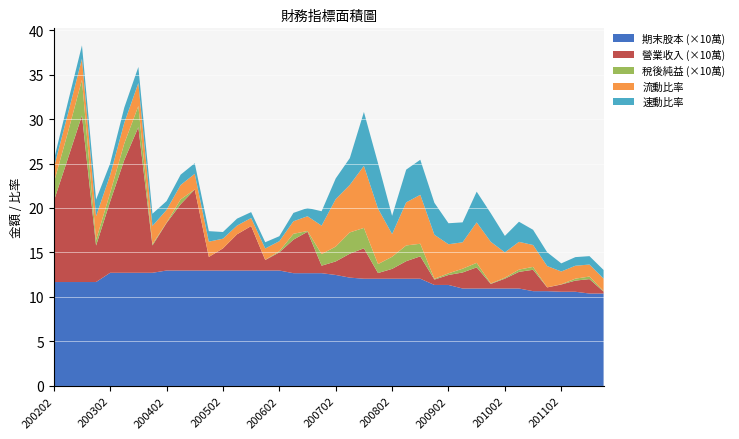

Reading left to right, list all the values displayed in this chart.

營業收入: 200202=908700.0	200203=1387694.0	200204=1871971.0	200301=410129.0	200302=801005.0	200303=1266635.0	200304=1636149.0	200401=307200.0	200402=533977.0	200403=745086.0	200404=910923.0	200501=152458.0	200502=248666.0	200503=407191.0	200504=499322.0	200601=117968.0	200602=204077.0	200603=376800.0	200604=465716.0	200701=84367.0	200702=152049.0	200703=269133.0	200704=342008.0	200801=64030.0	200802=110501.0	200803=197072.0	200804=251652.0	200901=60290.0	200902=111850.0	200903=180049.0	200904=237653.0	201001=51731.0	201002=110711.0	201003=186951.0	201004=240444.0	201101=42445.0	201102=81448.0	201103=125505.0	201104=162086.0	201201=21543.0
稅後純益: 200202=206035.0	200203=293472.0	200204=400782.0	200301=63395.0	200302=97653.0	200303=185933.0	200304=237873.0	200401=15434.0	200402=4102.0	200403=54315.0	200404=-60026.0	200501=-22460.0	200502=-174040.0	200503=-233072.0	200504=-429605.0	200601=1794.0	200602=12375.0	200603=65730.0	200604=8147.0	200701=129851.0	200702=166823.0	200703=239272.0	200704=228835.0	200801=100539.0	200802=136112.0	200803=176981.0	200804=141315.0	200901=8617.0	200902=18577.0	200903=42265.0	200904=50660.0	201001=5120.0	201002=10363.0	201003=25424.0	201004=32480.0	201101=-1953.0	201102=2527.0	201103=21789.0	201104=28609.0	201201=5464.0
期末股本: 200202=1168000.0	200203=1168000.0	200204=1168000.0	200301=1168000.0	200302=1271960.0	200303=1271960.0	200304=1271960.0	200401=1271960.0	200402=1297399.0	200403=1297399.0	200404=1297399.0	200501=1297399.0	200502=1297399.0	200503=1297399.0	200504=1297399.0	200601=1297399.0	200602=1297399.0	200603=1267399.0	200604=1267399.0	200701=1267399.0	200702=1247399.0	200703=1217399.0	200704=1205209.0	200801=1205209.0	200802=1205209.0	200803=1205209.0	200804=1205209.0	200901=1135209.0	200902=1135209.0	200903=1095209.0	200904=1095209.0	201001=1095209.0	201002=1095209.0	201003=1095209.0	201004=1065209.0	201101=1065209.0	201102=1058659.0	201103=1058659.0	201104=1038659.0	201201=1038659.0
流動比率: 200202=1.7	200203=2.1	200204=2.4	200301=2.7	200302=2.0	200303=2.3	200304=2.6	200401=2.0	200402=1.4	200403=1.6	200404=1.8	200501=1.7	200502=1.1	200503=1.0	200504=0.9	200601=1.3	200602=1.1	200603=1.4	200604=1.7	200701=3.2	200702=5.3	200703=5.3	200704=7.0	200801=6.2	200802=2.5	200803=4.8	200804=5.5	200901=5.0	200902=3.3	200903=3.0	200904=4.5	201001=4.7	201002=2.9	201003=3.1	201004=2.5	201101=2.4	201102=1.4	201103=1.4	201104=1.4	201201=1.4
速動比率: 200202=0.9	200203=1.3	200204=1.5	200301=1.9	200302=1.3	200303=1.7	200304=1.8	200401=1.4	200402=1.0	200403=1.2	200404=1.2	200501=1.2	200502=0.8	200503=0.8	200504=0.7	200601=0.7	200602=0.6	200603=0.9	200604=0.9	200701=1.6	200702=2.3	200703=3.0	200704=6.1	200801=5.1	200802=2.0	200803=3.7	200804=3.9	200901=3.6	200902=2.4	200903=2.2	200904=3.5	201001=3.2	201002=1.9	201003=2.3	201004=1.7	201101=1.6	201102=0.9	201103=1.0	201104=0.9	201201=1.0